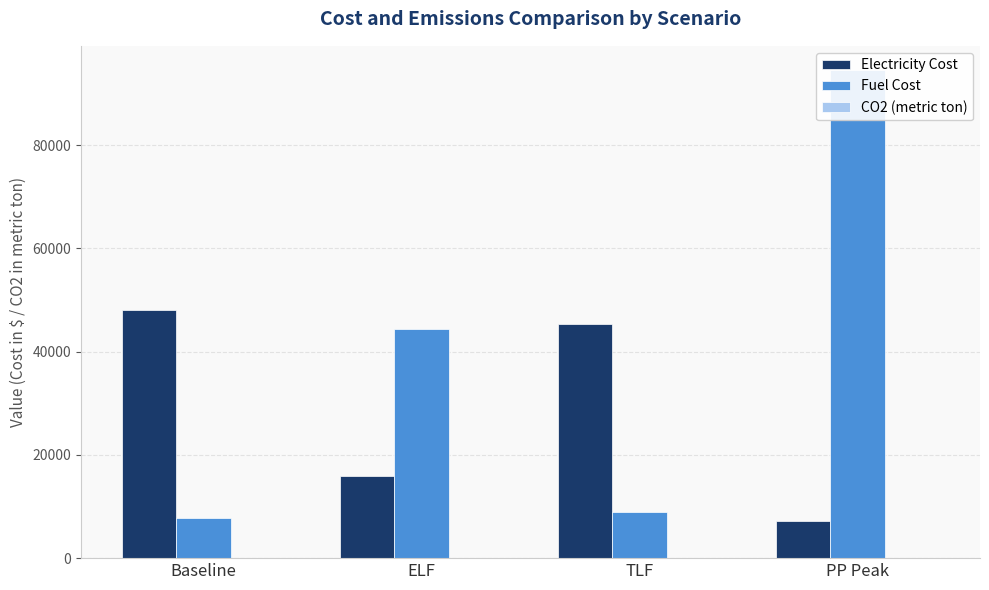

Which series has the widest spread of values?

Fuel Cost